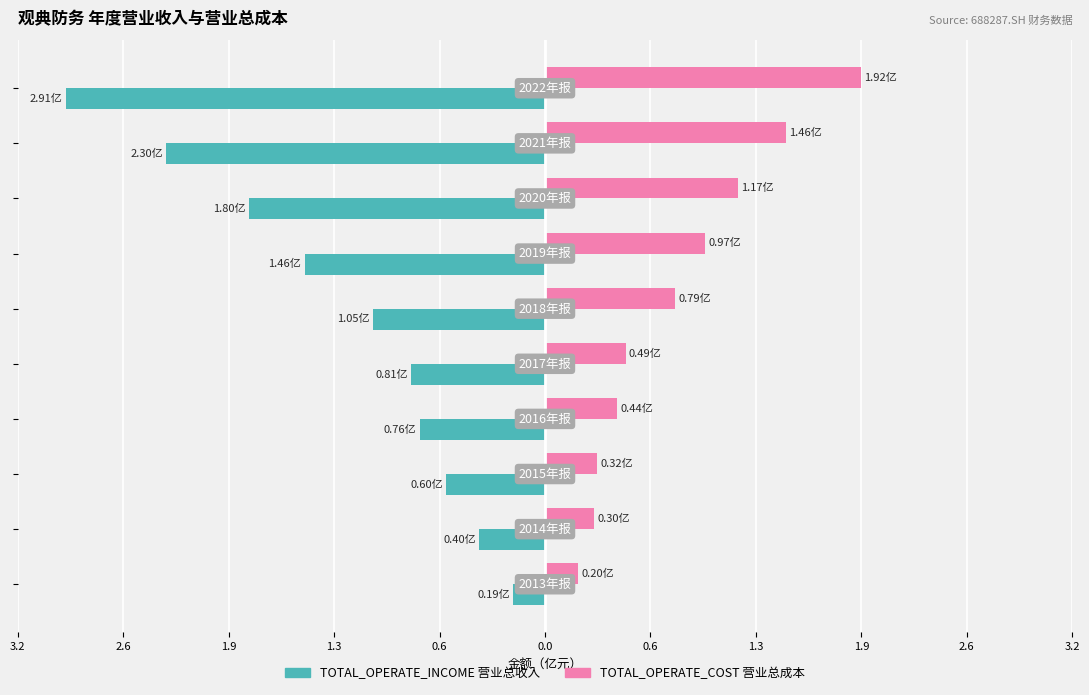

Reading left to right, what are all the values shown in this chart?

TOTAL_OPERATE_INCOME: 0.6=-2.9	1.3=-2.3	1.9=-1.8	2.6=-1.5	3.2=-1.0	0.0=-0.8	0.6=-0.8	1.3=-0.6	1.9=-0.4	2.6=-0.2
TOTAL_OPERATE_COST: 0.6=1.9	1.3=1.5	1.9=1.2	2.6=1.0	3.2=0.8	0.0=0.5	0.6=0.4	1.3=0.3	1.9=0.3	2.6=0.2